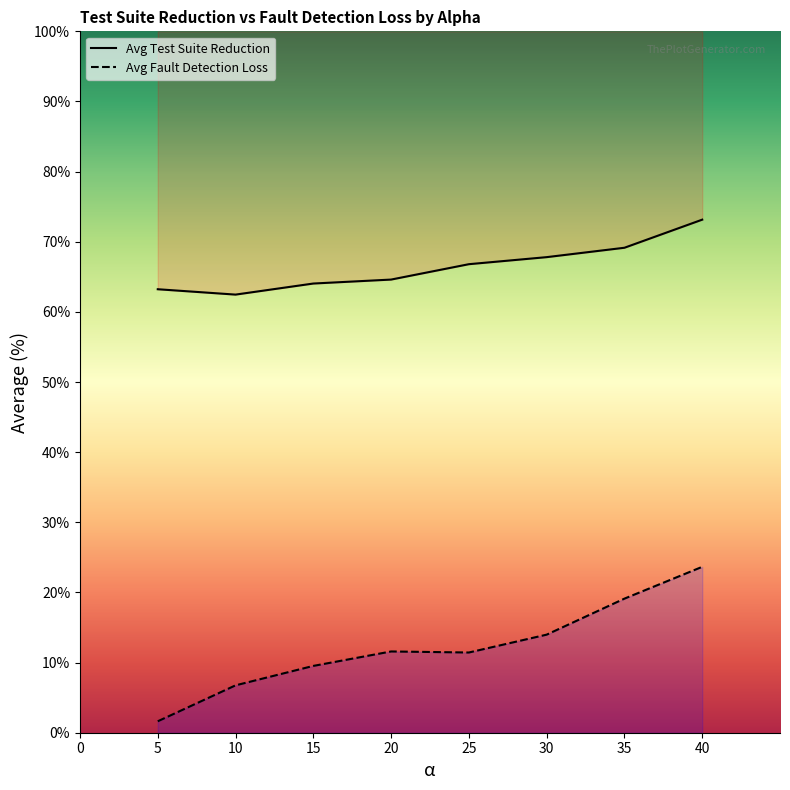

What is the sum of all Avg Test Suite Reduction values?

531.2